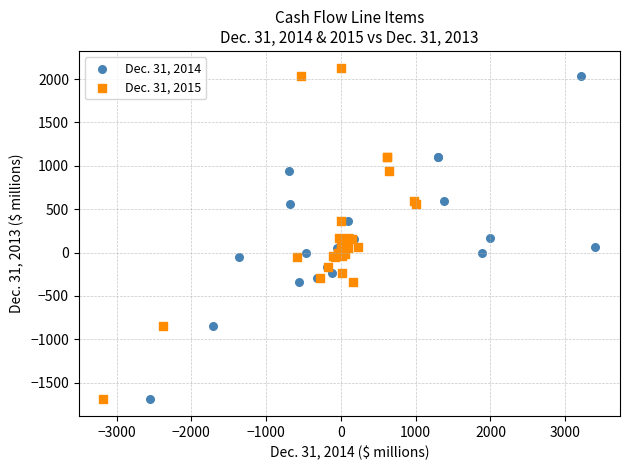

What are all the series names shown in the legend?

Dec. 31, 2014, Dec. 31, 2015